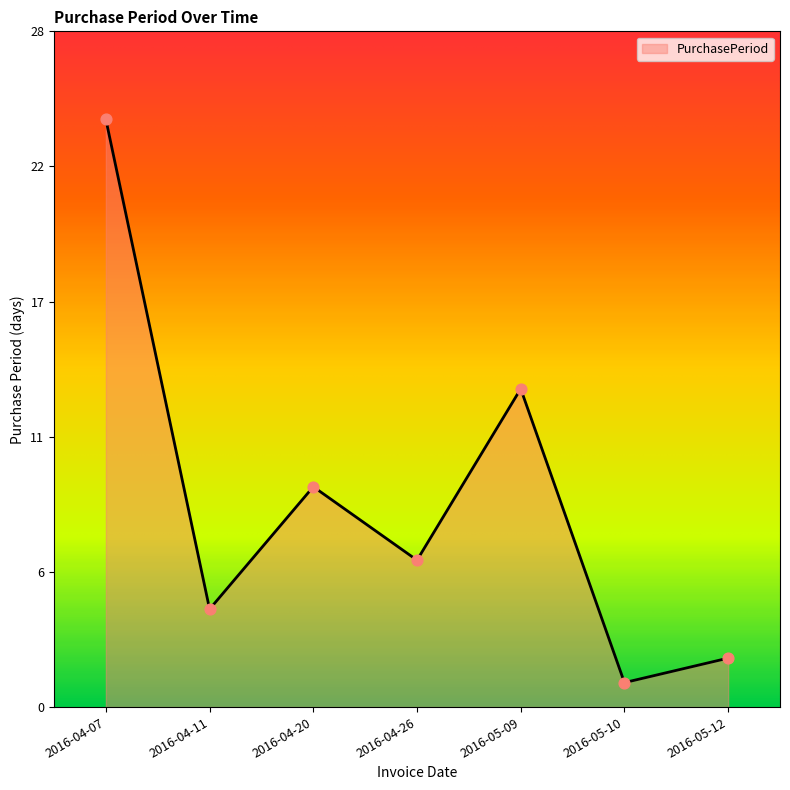

What is the change in value from 2016-04-07 to 2016-04-26?

-18